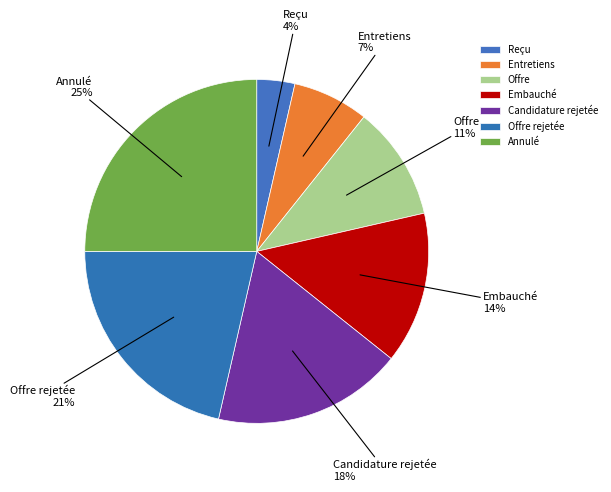

To the nearest percent, what is the combined percentage of Reçu and Offre rejetée?

25%